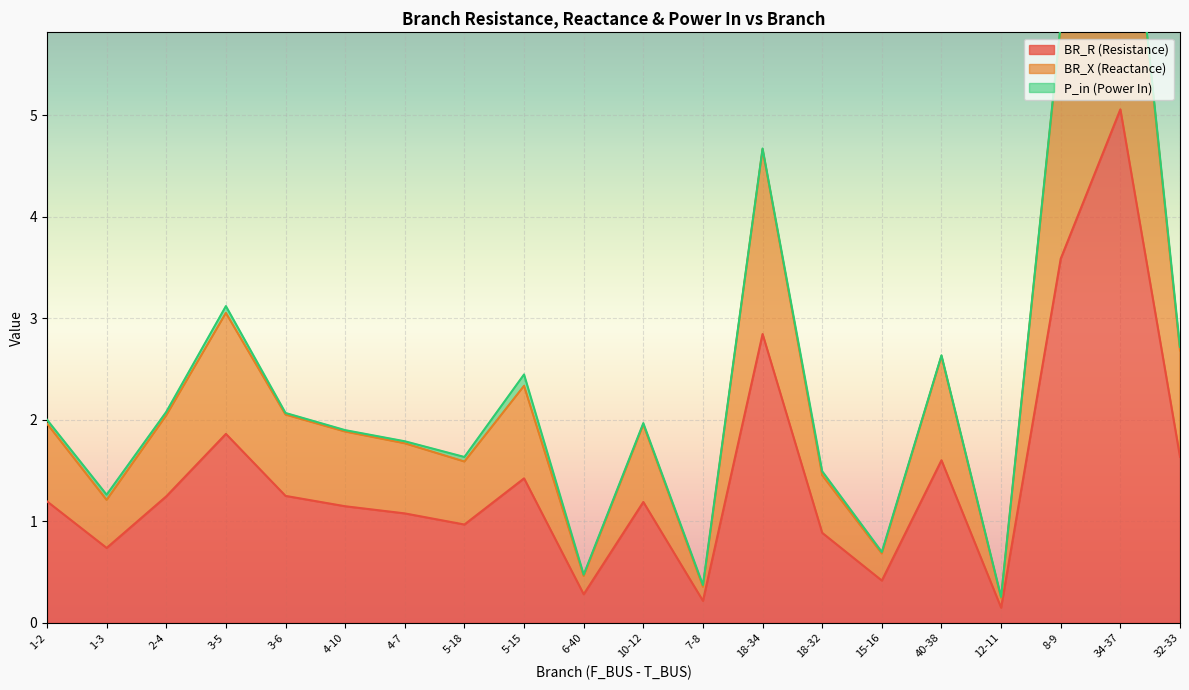

What is the average value of the BR_R series?

1.4